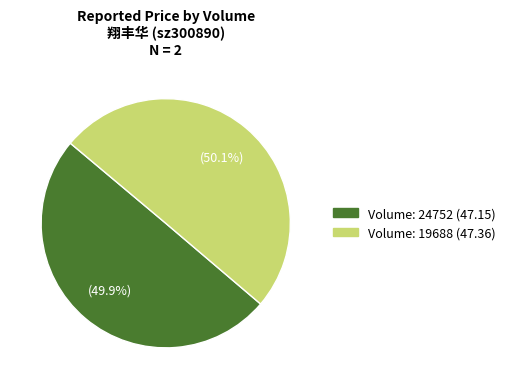

Is there a majority slice in this chart?

Yes